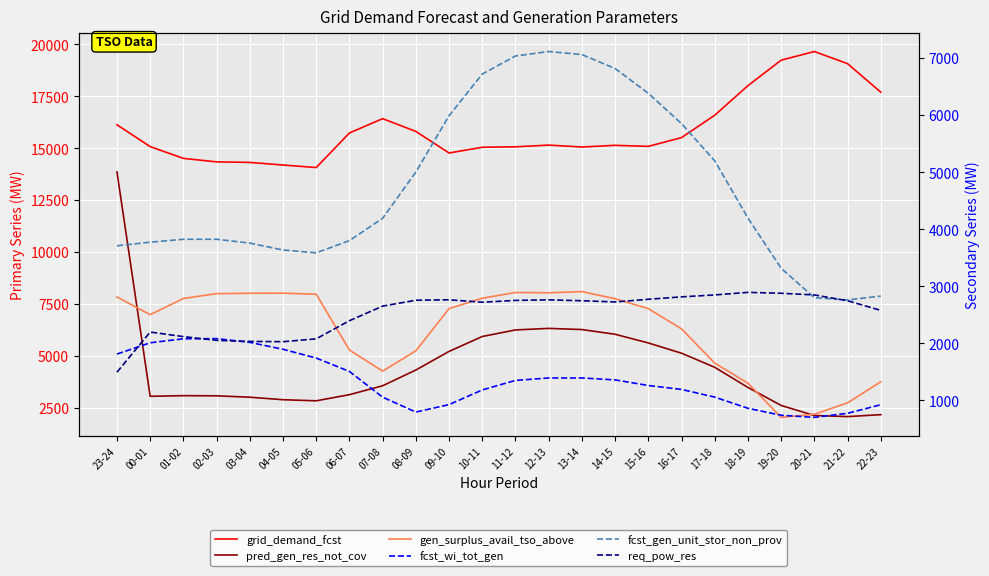

True or false: grid_demand_fcst and fcst_wi_tot_gen cross at least once.

False